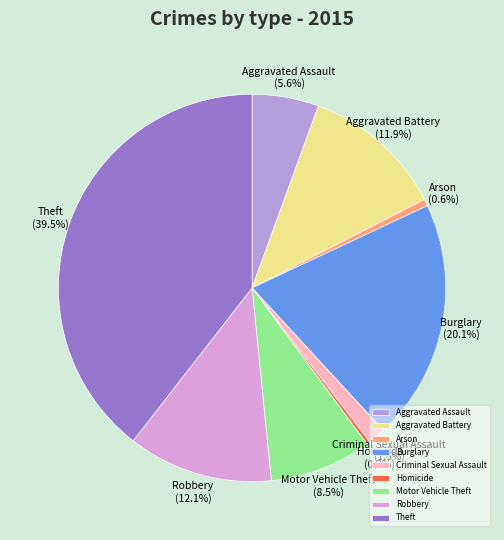

Which category has the biggest portion of the pie?

Theft